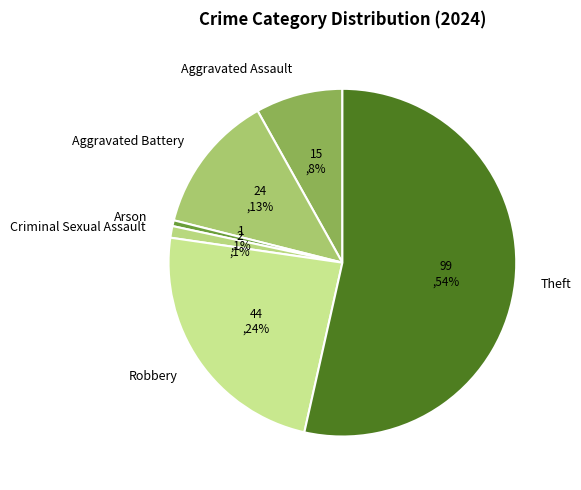

True or false: Aggravated Battery accounts for 25% of the total.

False